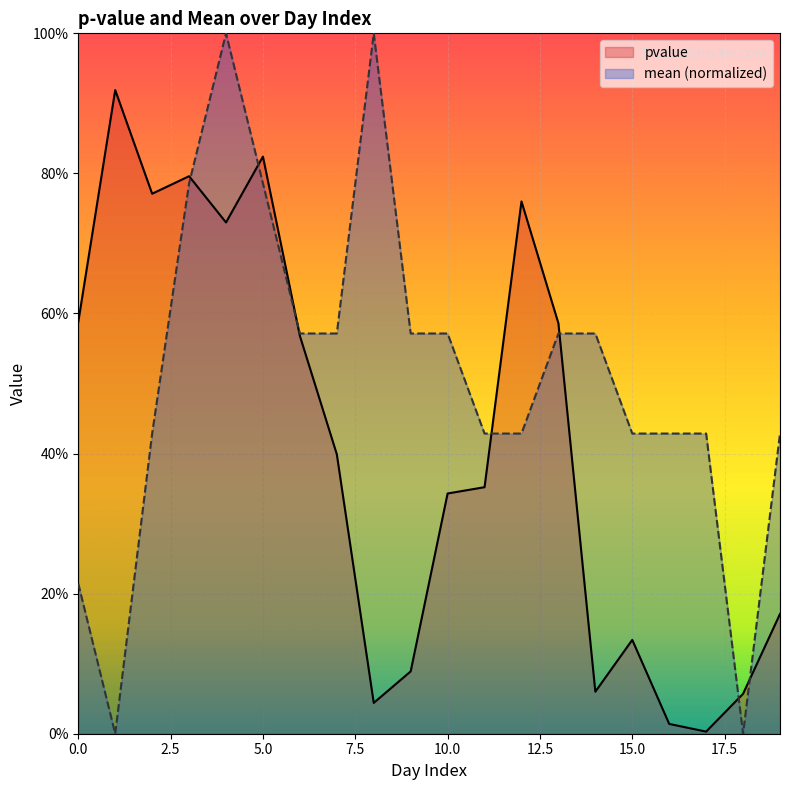

Does the chart display data point markers on the line(s)?

No